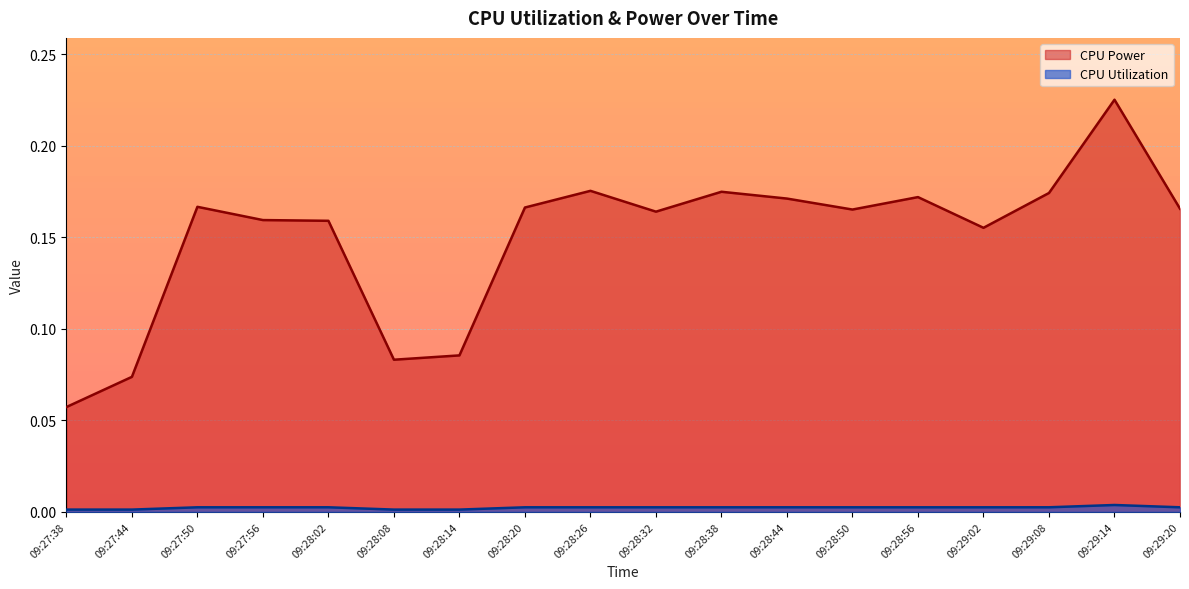

True or false: CPU Utilization and CPU Power cross at least once.

False